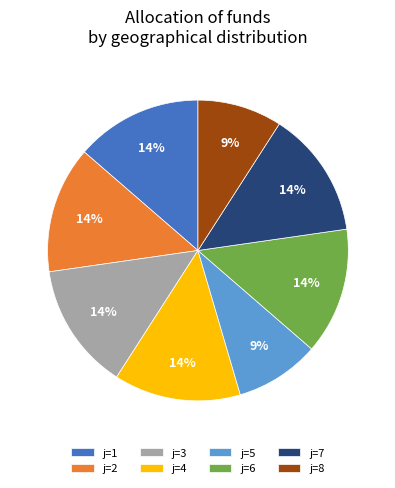

Is there a majority slice in this chart?

No